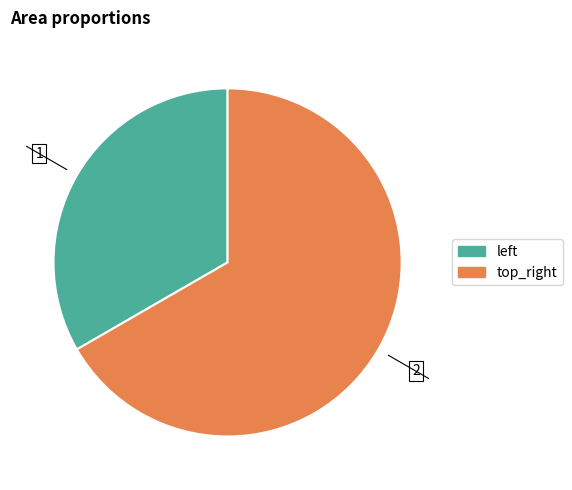

How many slices are in this pie chart?

2